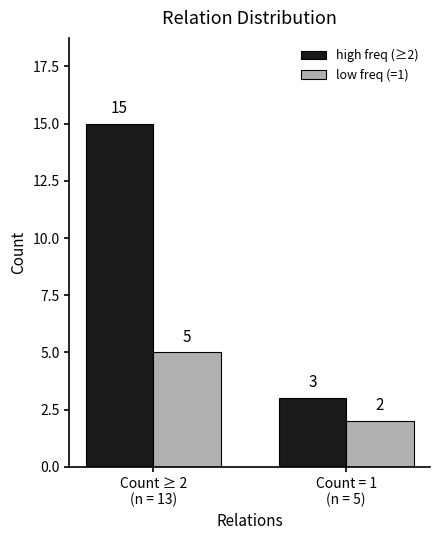

What are all the series names shown in the legend?

high freq (≥2), low freq (=1)